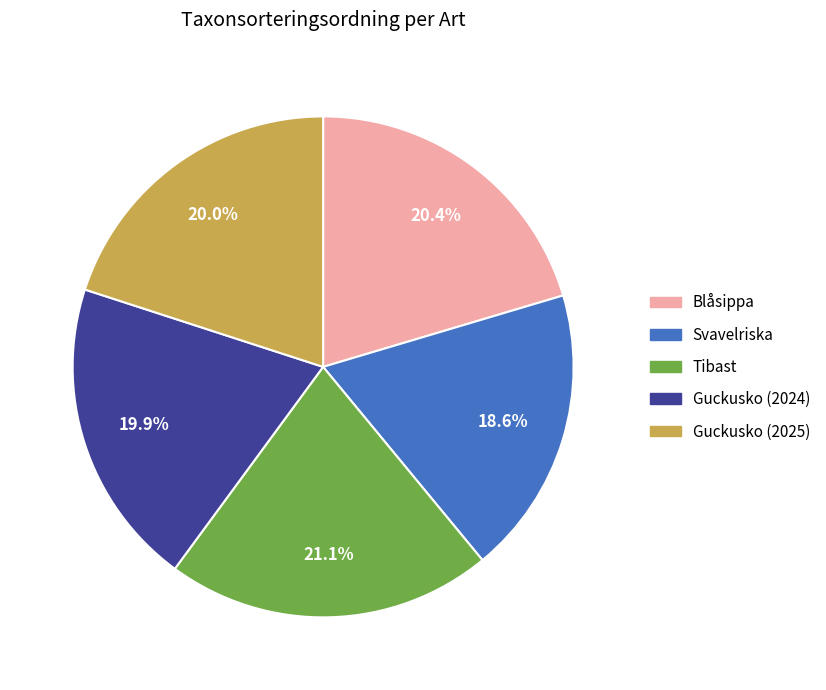

The Guckusko (2024) slice represents 9% of the pie. True or false?

False